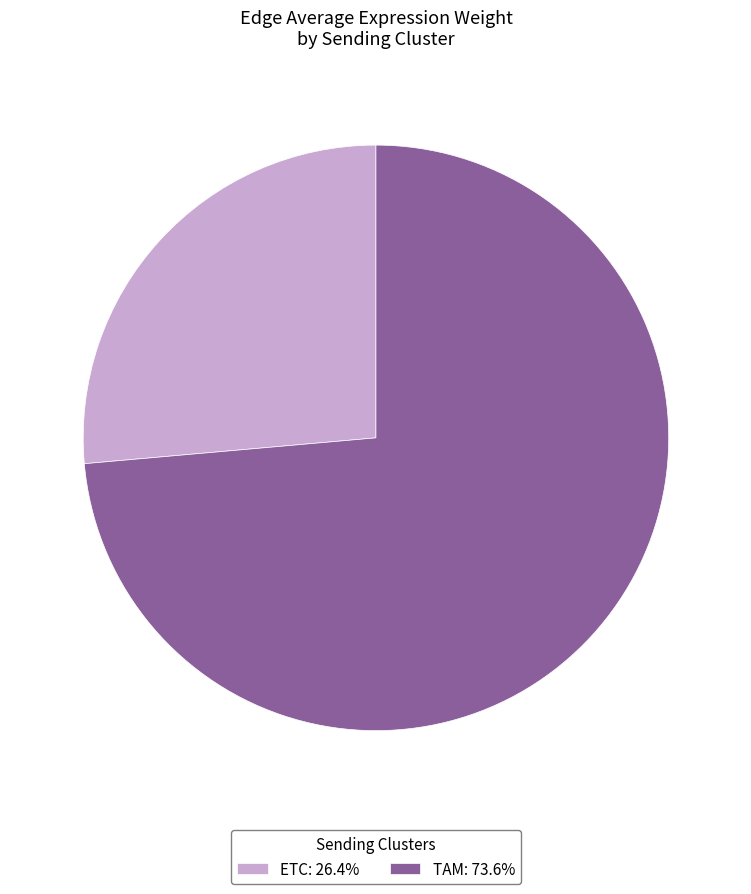

Is there any slice that represents more than half of the pie?

Yes